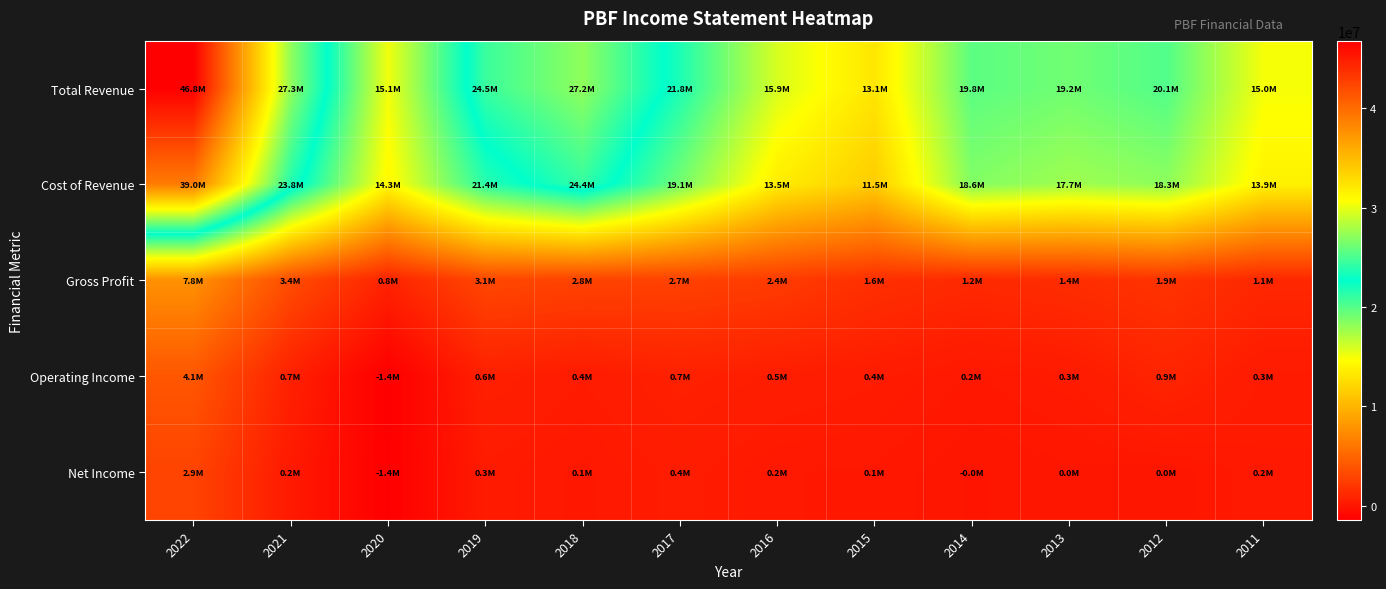

Reading left to right, what are all the values shown in this chart?

Total Revenue: 2022=46830300	2021=27253400	2020=15115900	2019=24508200	2018=27186100	2017=21786600	2016=15920400	2015=13123900	2014=19828200	2013=19151500	2012=20138700	2011=14960300
Cost of Revenue: 2022=39049100	2021=23826800	2020=14275600	2019=21424000	2018=24379600	2017=19056200	2016=13542800	2015=11514000	2014=18617200	2013=17707100	2012=18269100	2011=13855200
Gross Profit: 2022=7781200	2021=3426600	2020=840300	2019=3084200	2018=2806500	2017=2730500	2016=2377600	2015=1609900	2014=1210900	2013=1444400	2012=1869600	2011=1105200
Operating Income: 2022=4087100	2021=677100	2020=-1439000	2019=649000	2018=358100	2017=706200	2016=499500	2015=378300	2014=150700	2013=319900	2012=920400	2011=305700
Net Income: 2022=2876800	2021=231000	2020=-1392500	2019=318900	2018=127600	2017=414500	2016=170800	2015=146400	2014=-38200	2013=39500	2012=2000	2011=242700